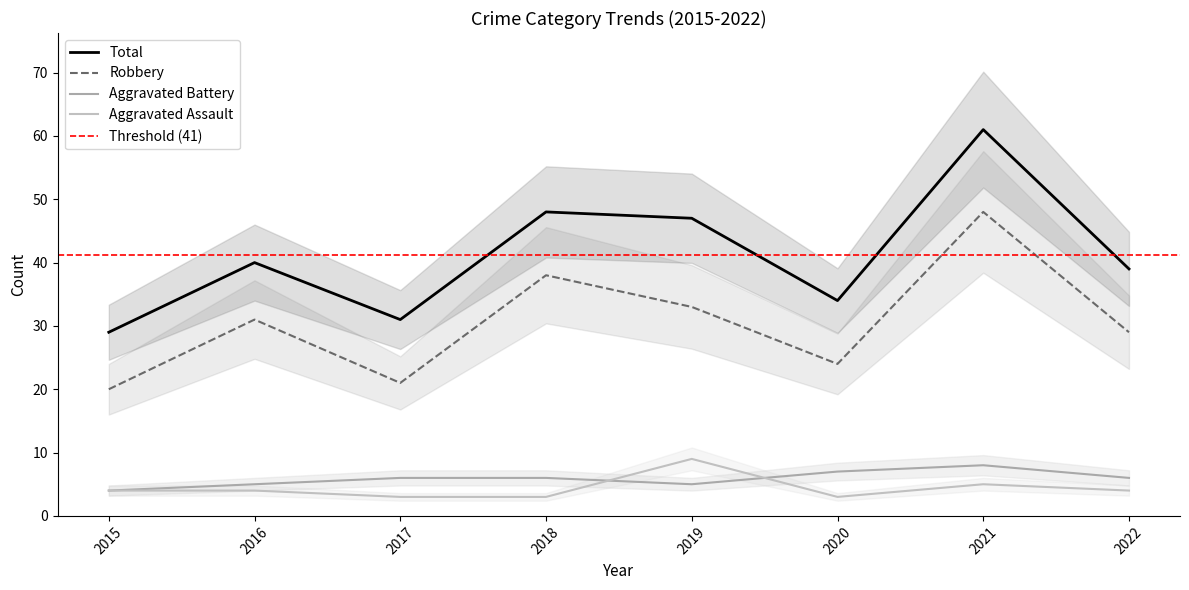

What is the difference between the highest and lowest values at 2022?

35